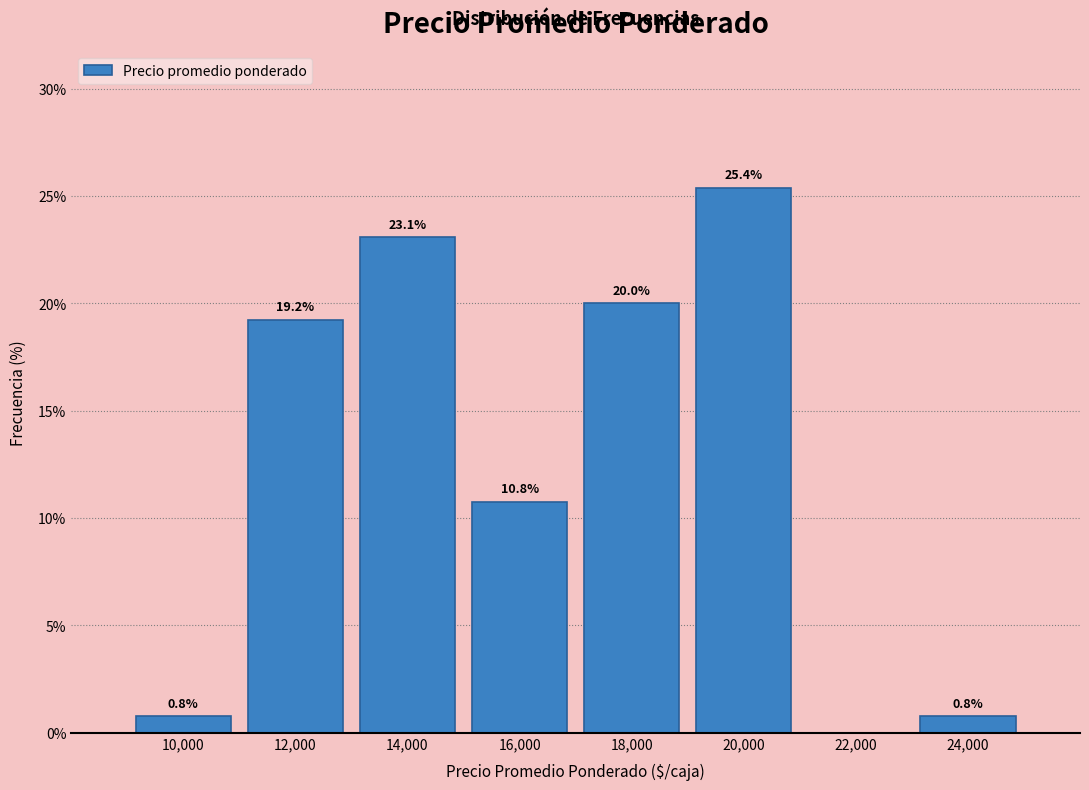

Which range on the x-axis has the tallest bar?

19000 to 21000